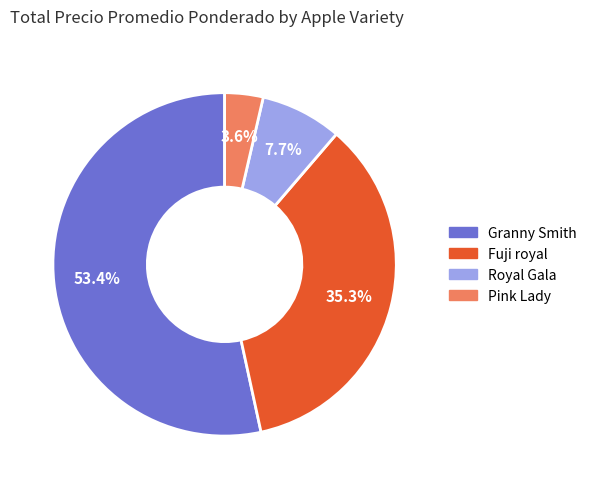

Which category has the smallest portion of the pie?

Pink Lady